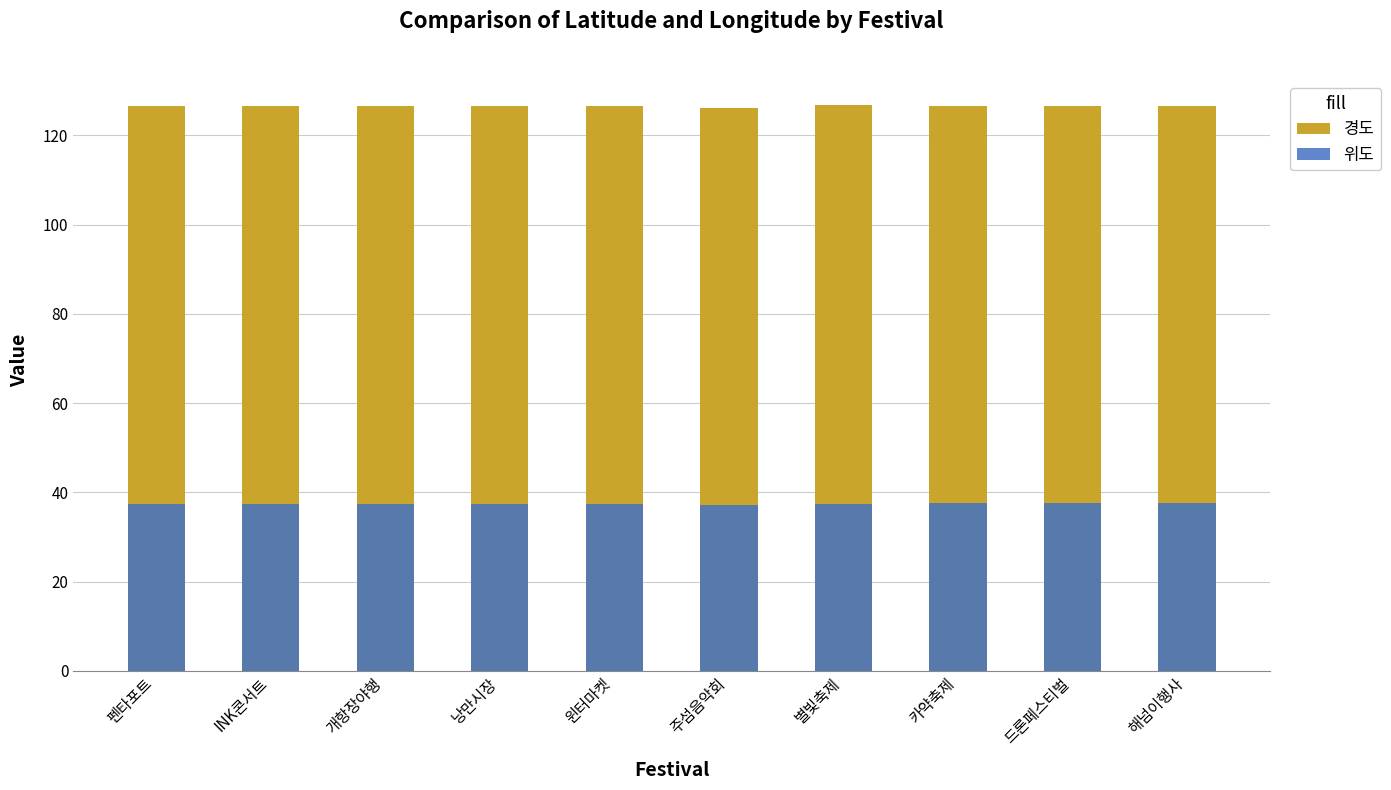

At 펜타포트, list the series in order from largest to smallest.

경도, 위도